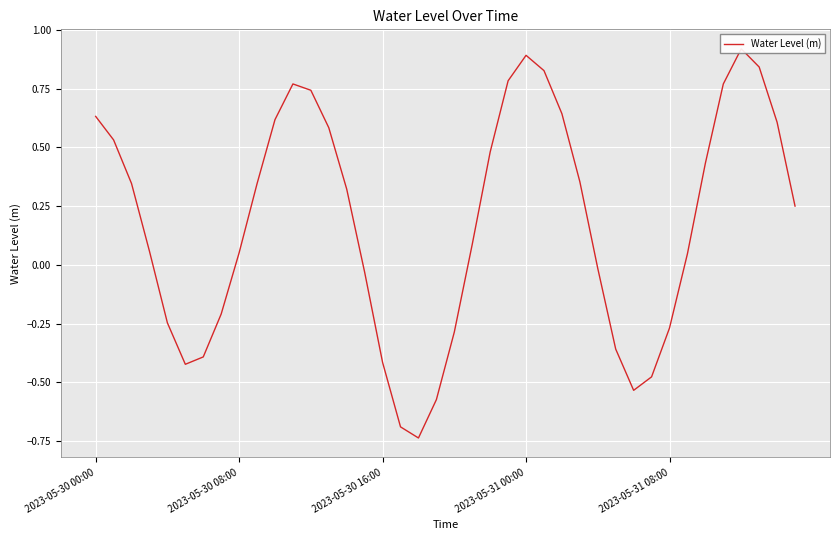

At which label does the data first exceed 0?

2023-05-30 00:00